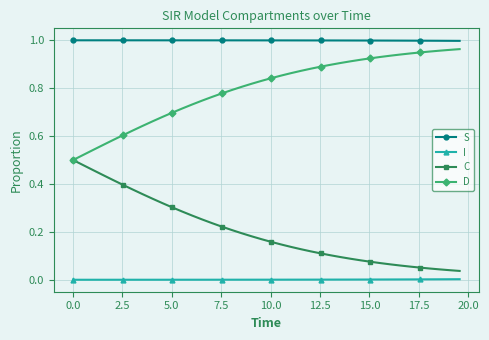

How many lines are shown in the chart?

4